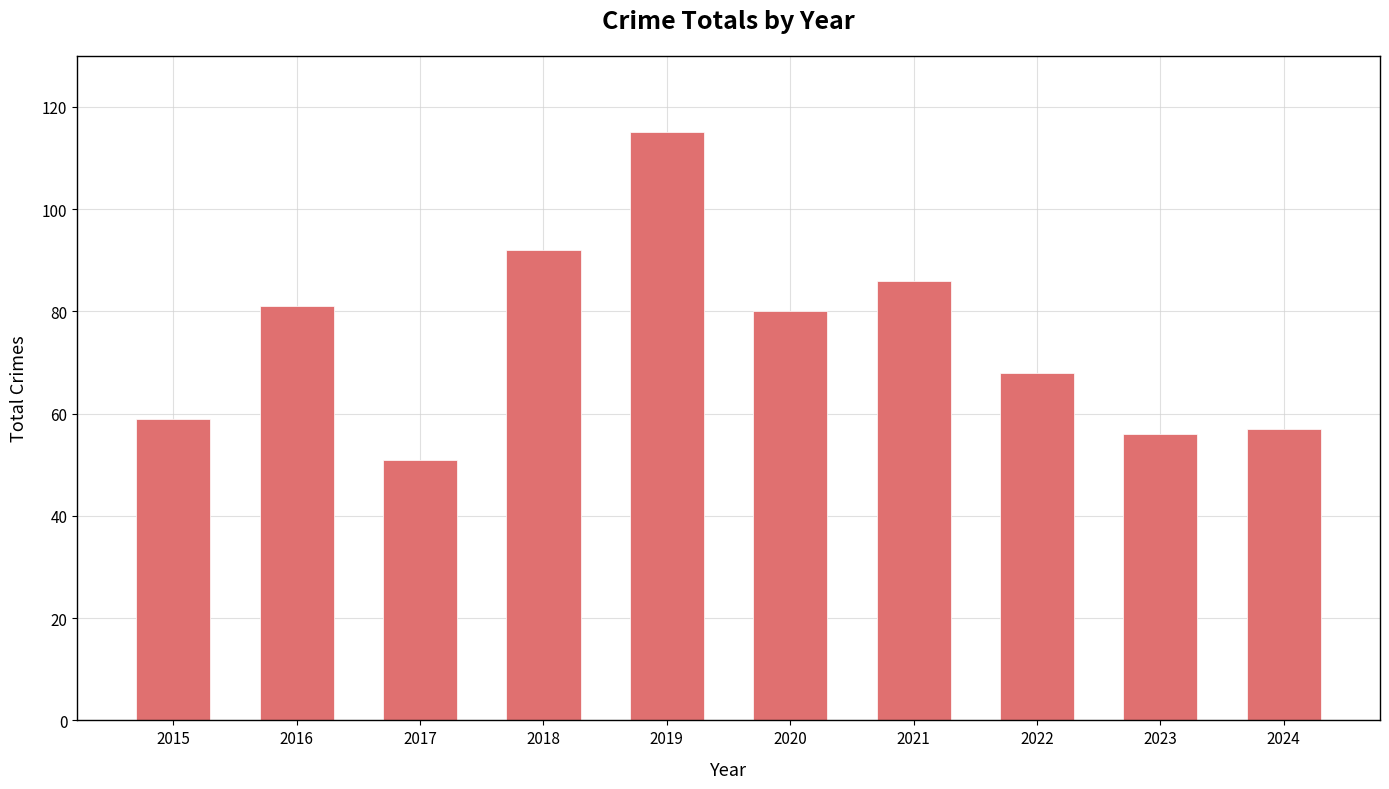

Are the bars horizontal?

No